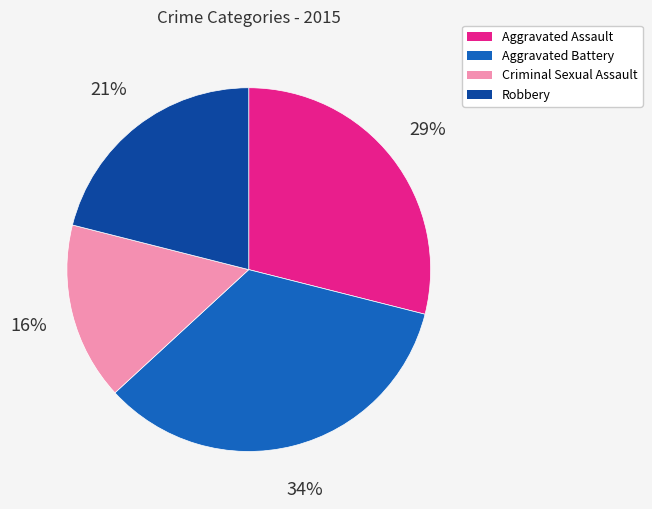

Does Criminal Sexual Assault represent more than half of the total?

No